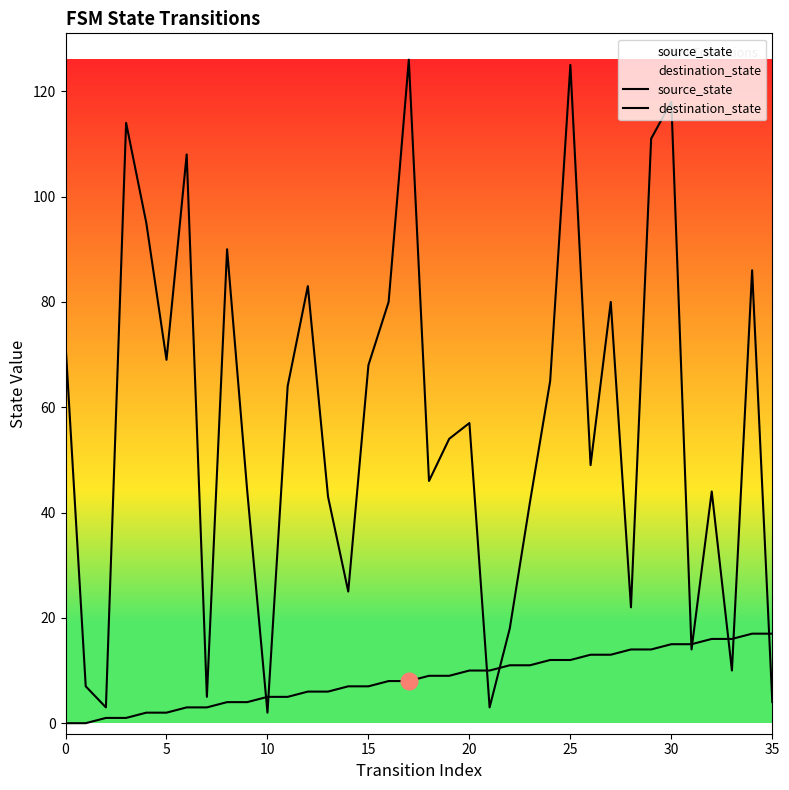

What are all the series names shown in the legend?

source_state, destination_state